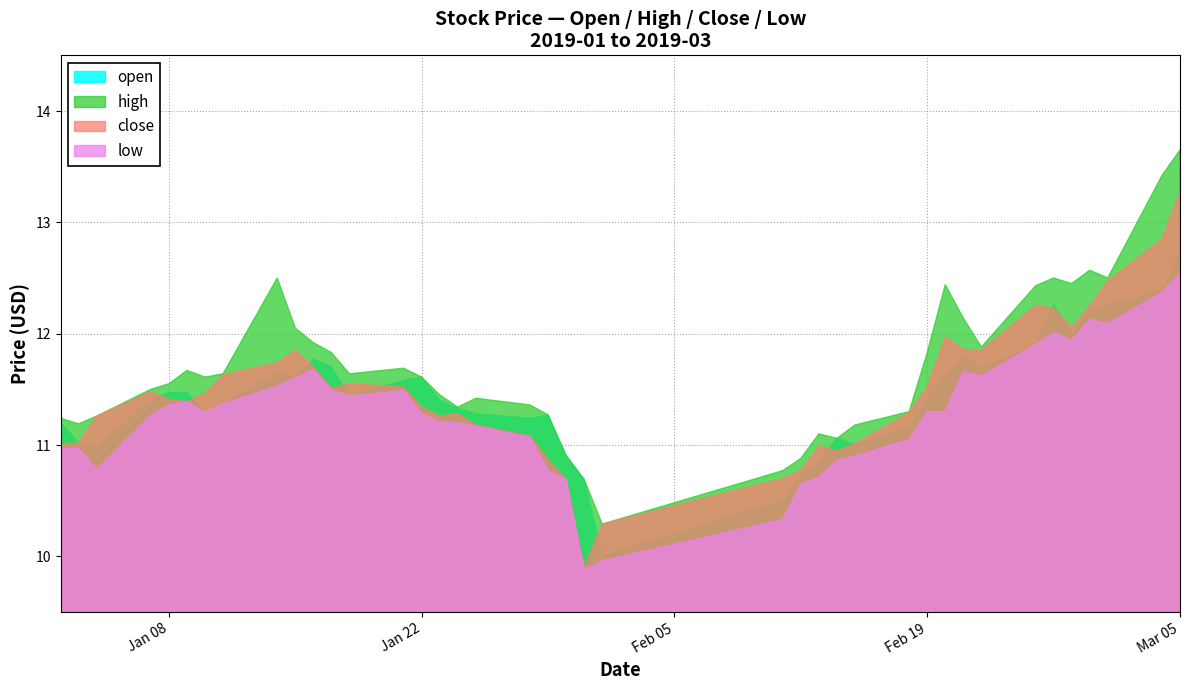

At which category does open reach its first local valley?

2019-01-04